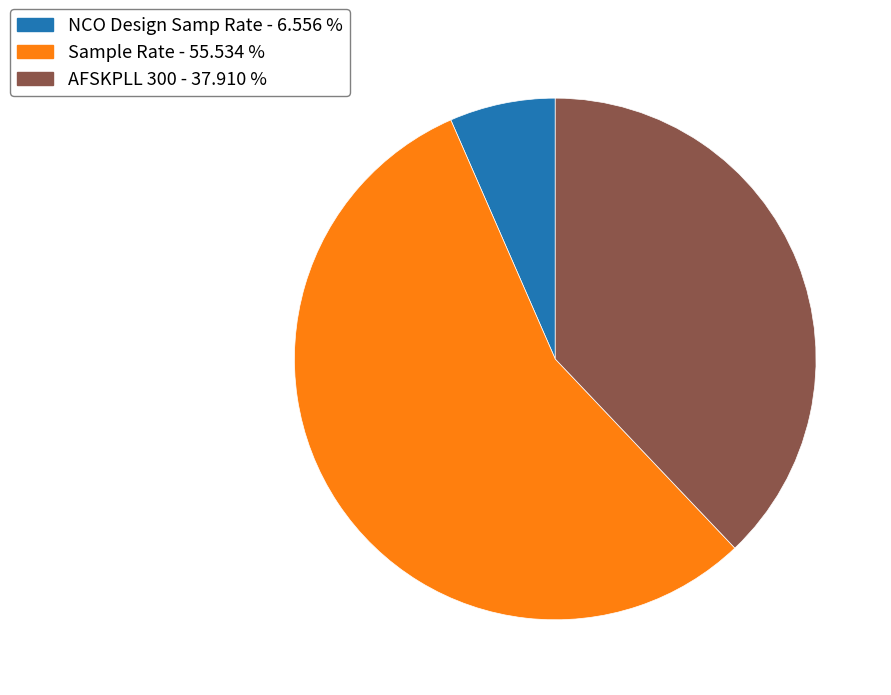

What is the ratio of the value at NCO Design Samp Rate to the value at AFSKPLL 300?

0.2